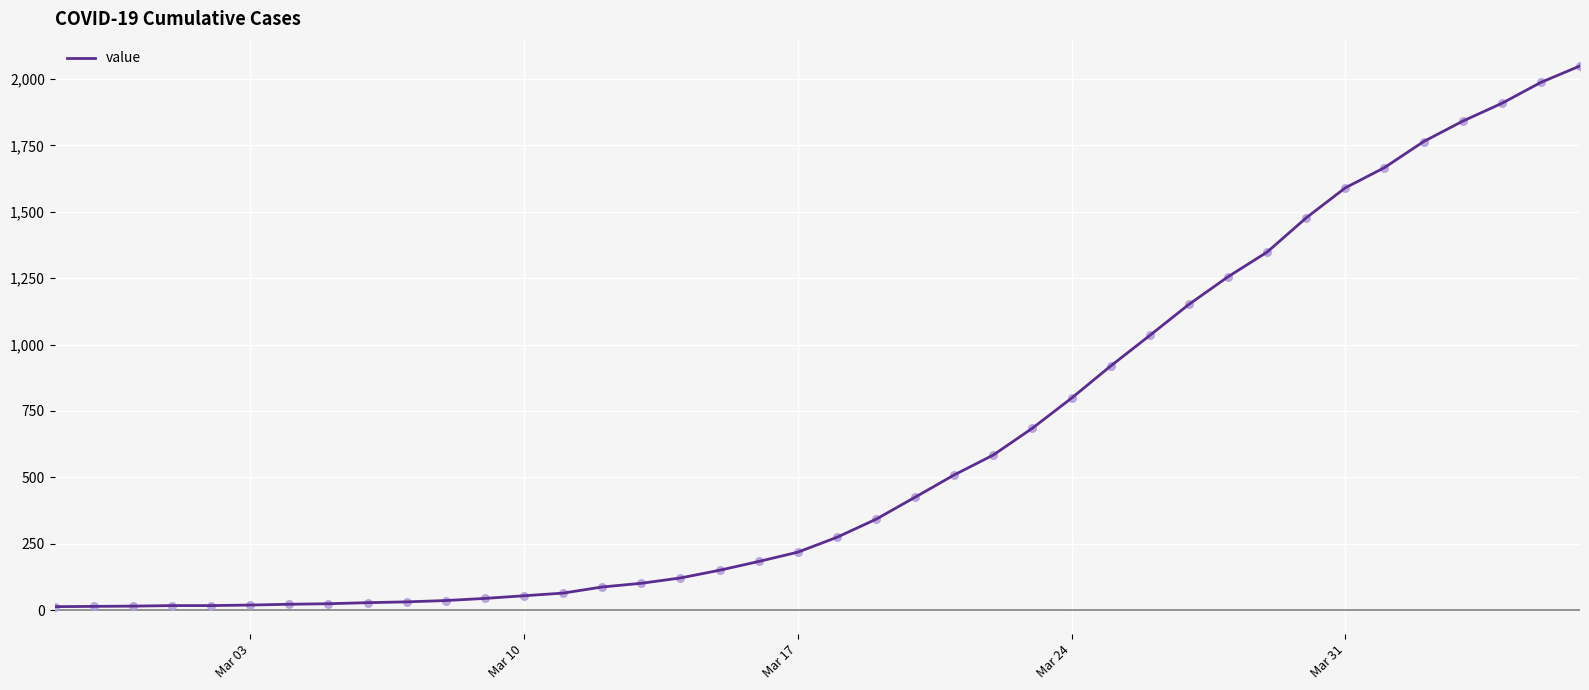

What is the difference between the maximum and minimum values?

2036